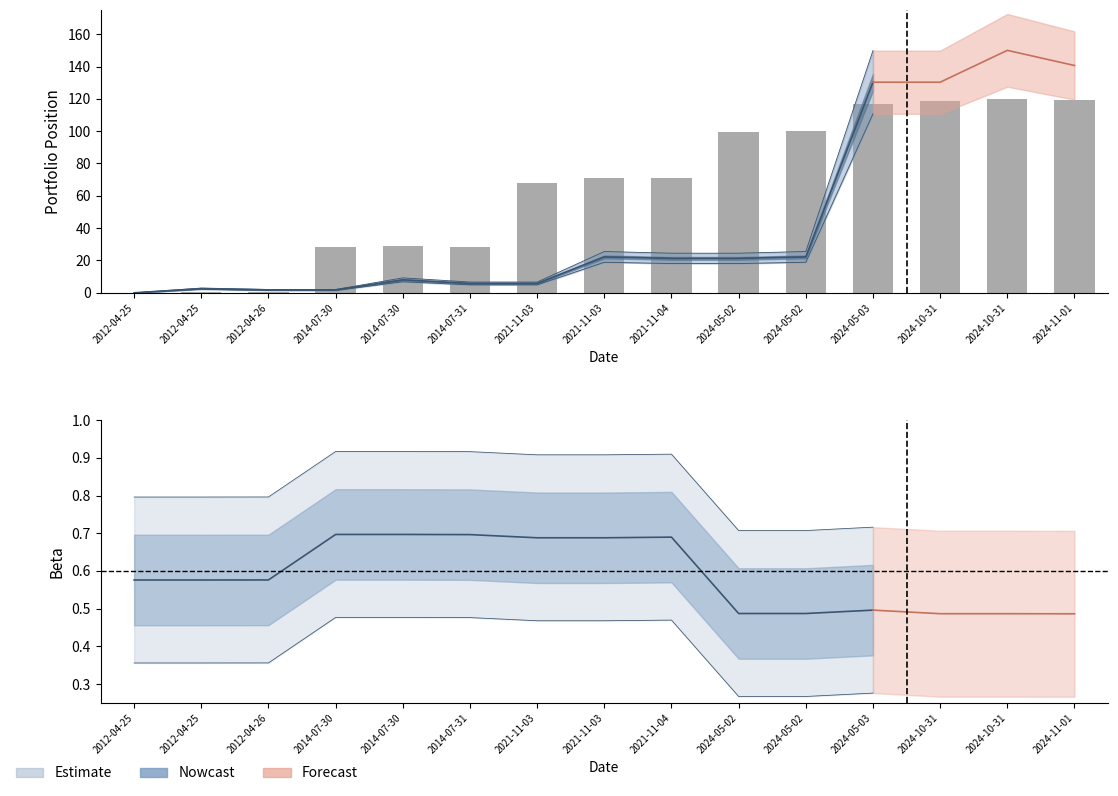

What is the change in value from 2012-04-26 to 2024-10-31?

+118.5